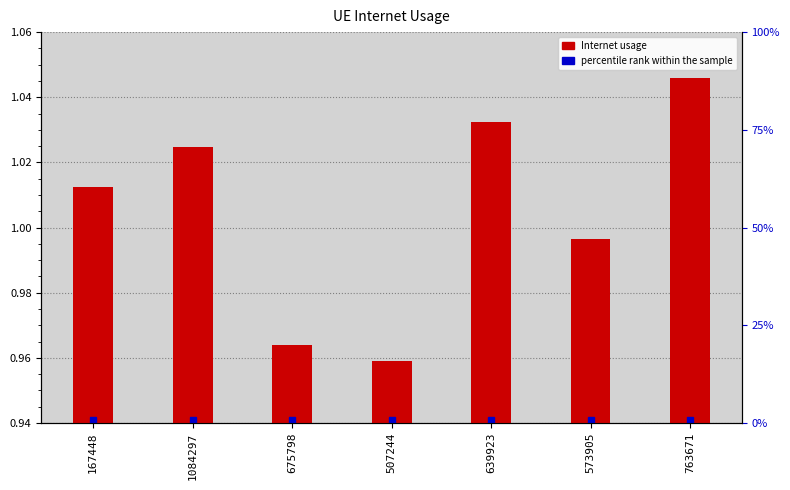

Which label corresponds to the smallest value in the chart?

507244